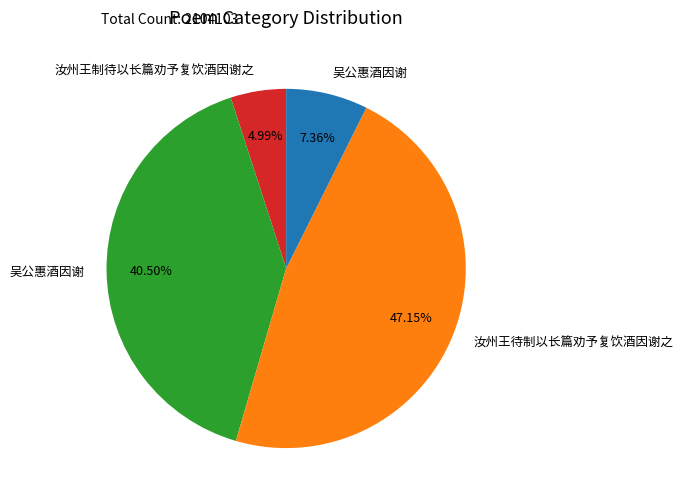

To the nearest percent, what is the difference between the largest and smallest slice percentages?

42%